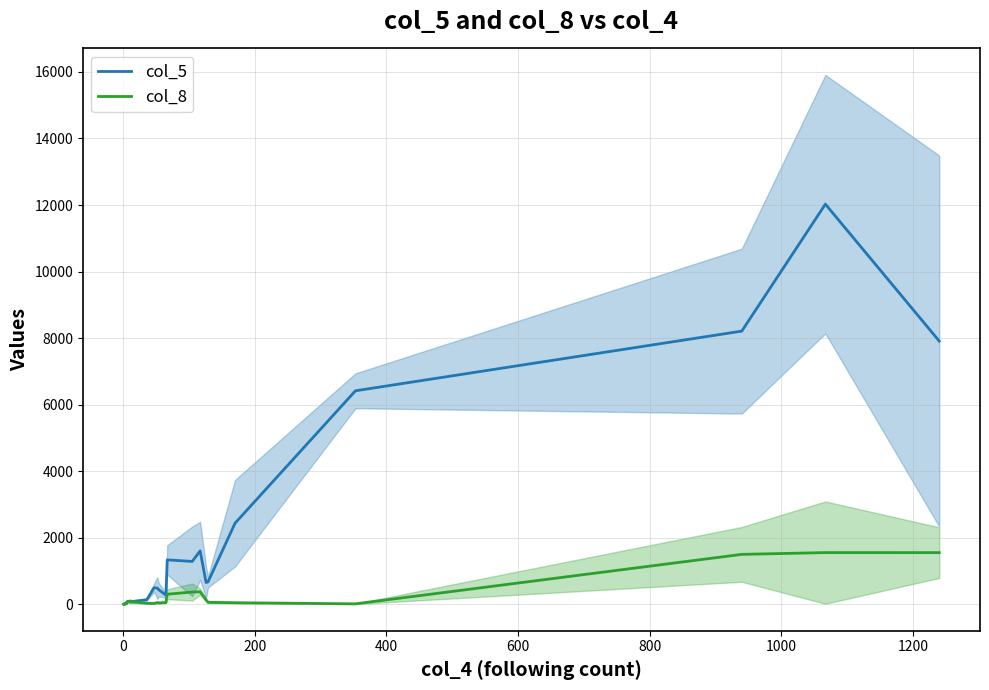

Where is the first local maximum for col_8?

400